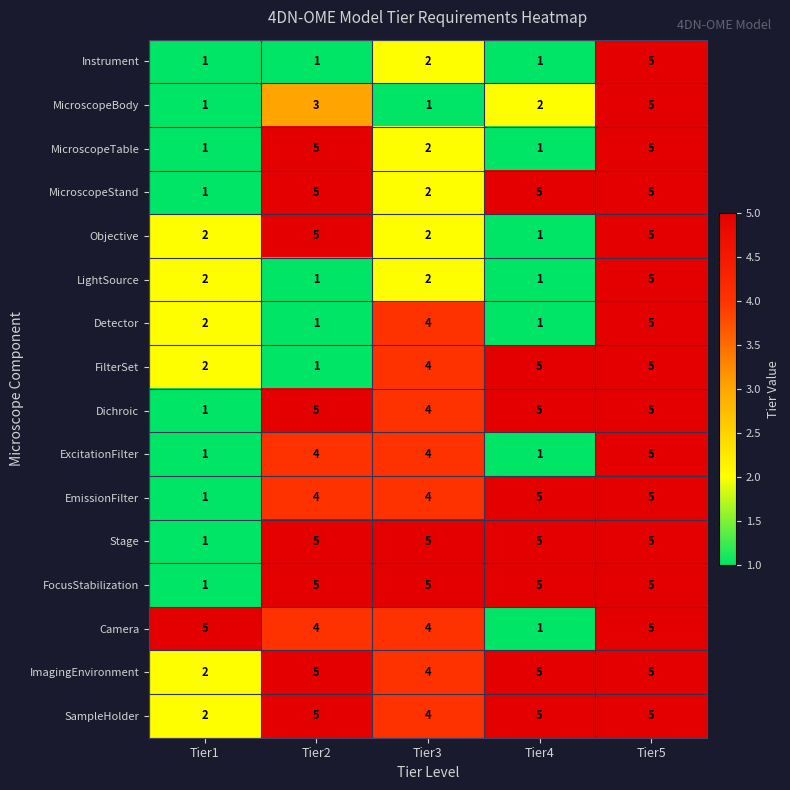

What is the greatest value displayed?

5